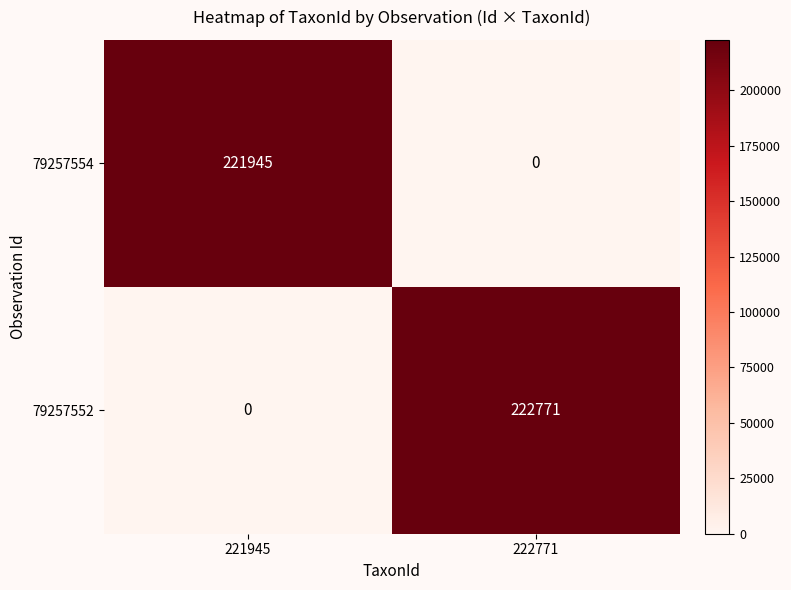

The 79257552 series shows 0 at 221945. True or false?

True